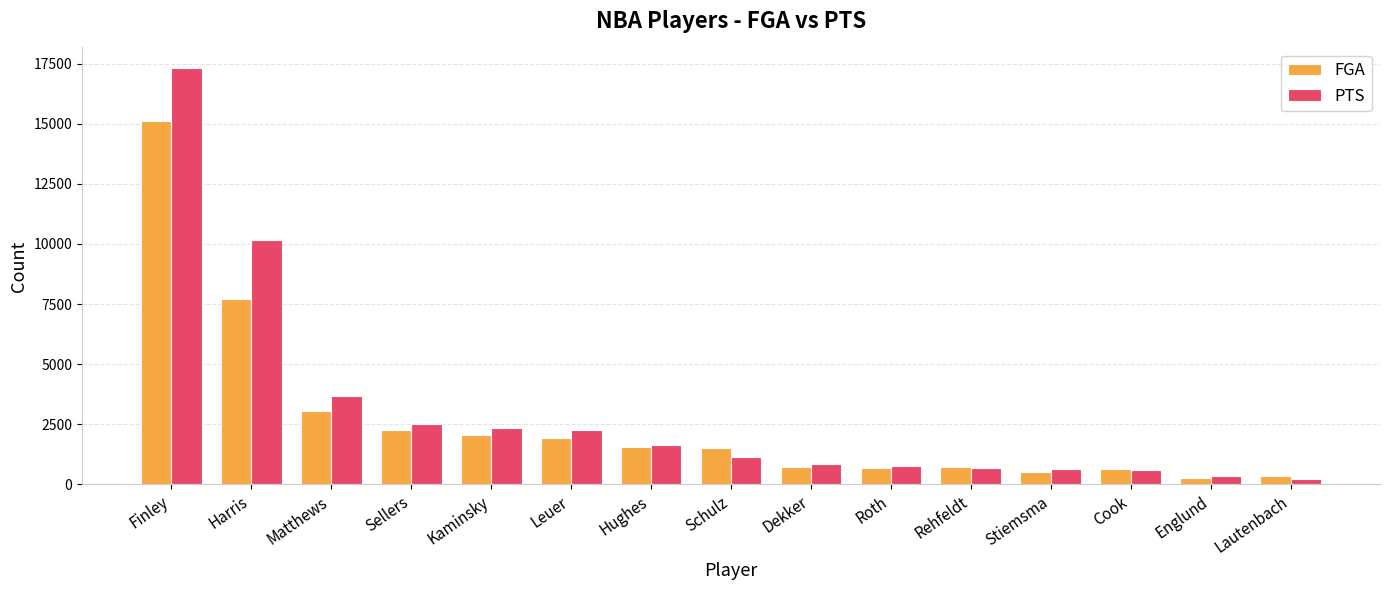

What is the value of the PTS bar at the 3rd from the left?

3654